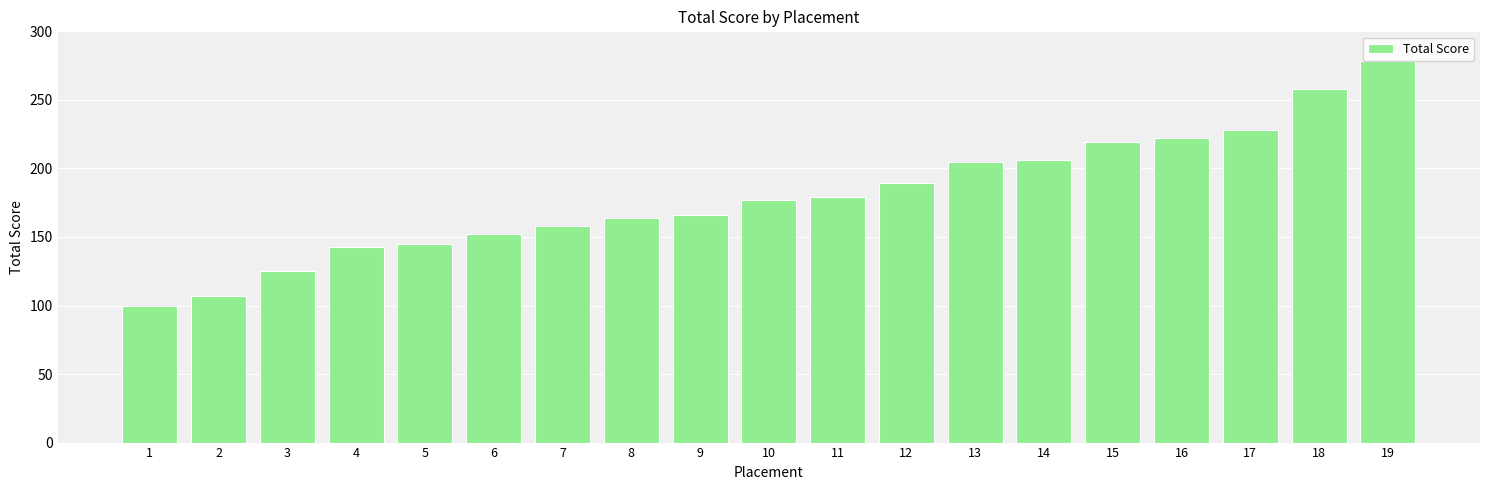

What is the ratio of the value at 13 to the value at 2?

1.9